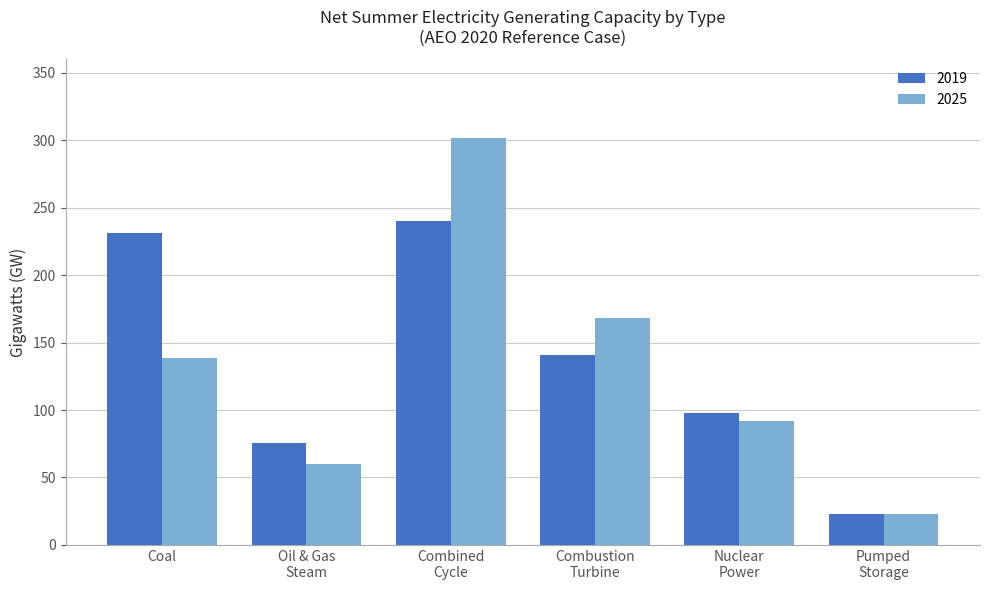

Which series has the widest spread of values?

2025